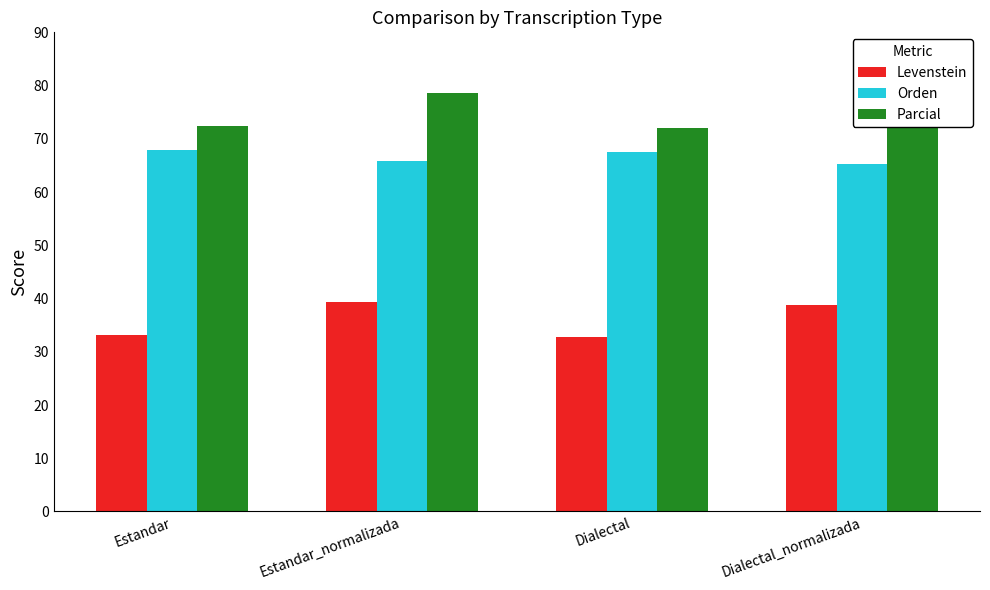

What are all the series names shown in the legend?

Levenstein, Orden, Parcial